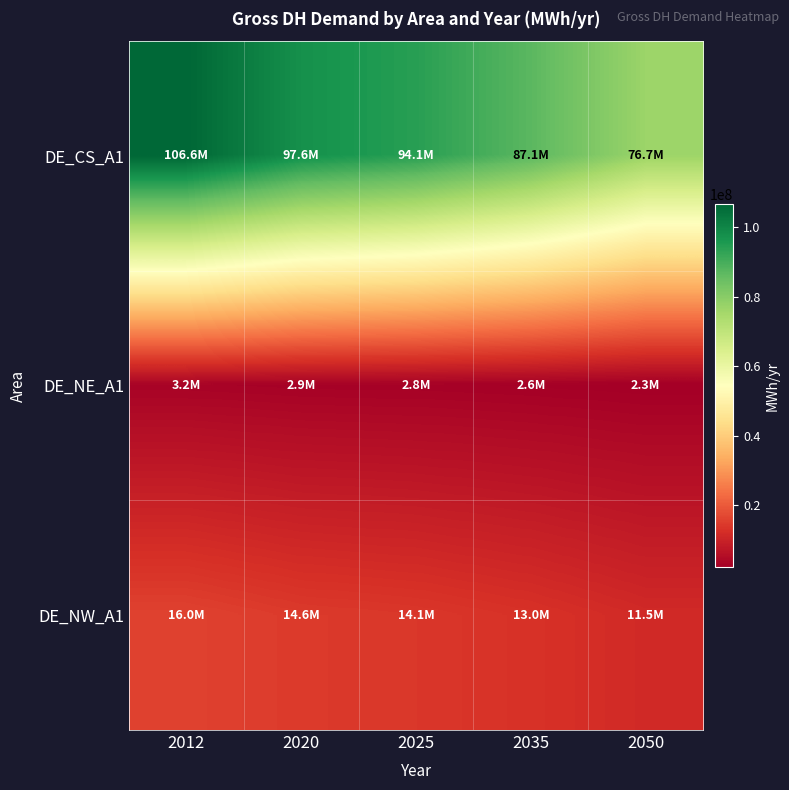

Reading left to right, transcribe all the data shown in this chart.

DE_CS_A1: 2012=106592413	2020=97585267	2025=94101324	2035=87133437	2050=76681607
DE_NE_A1: 2012=3150919	2020=2884664	2025=2781677	2035=2575703	2050=2266743
DE_NW_A1: 2012=15962223	2020=14613402	2025=14091681	2035=13048239	2050=11483077